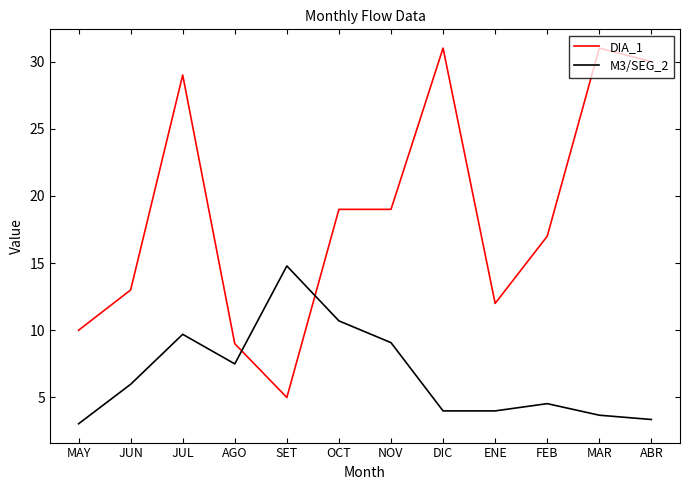

Which series ends up on top after the final intersection of M3/SEG_2 and DIA_1?

DIA_1